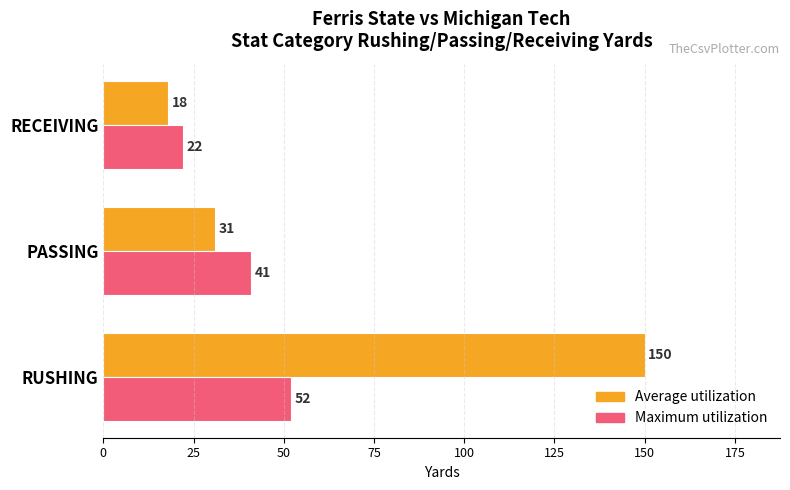

What is the approximate value of Maximum utilization at PASSING, to the nearest 10?

40